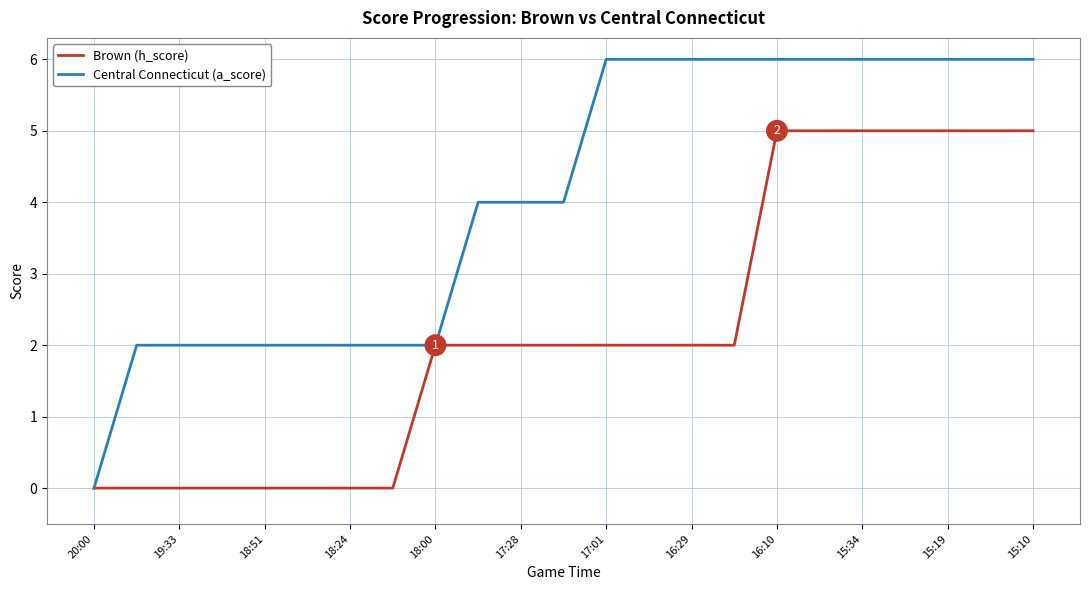

Which series has the widest spread of values?

Central Connecticut (a_score)